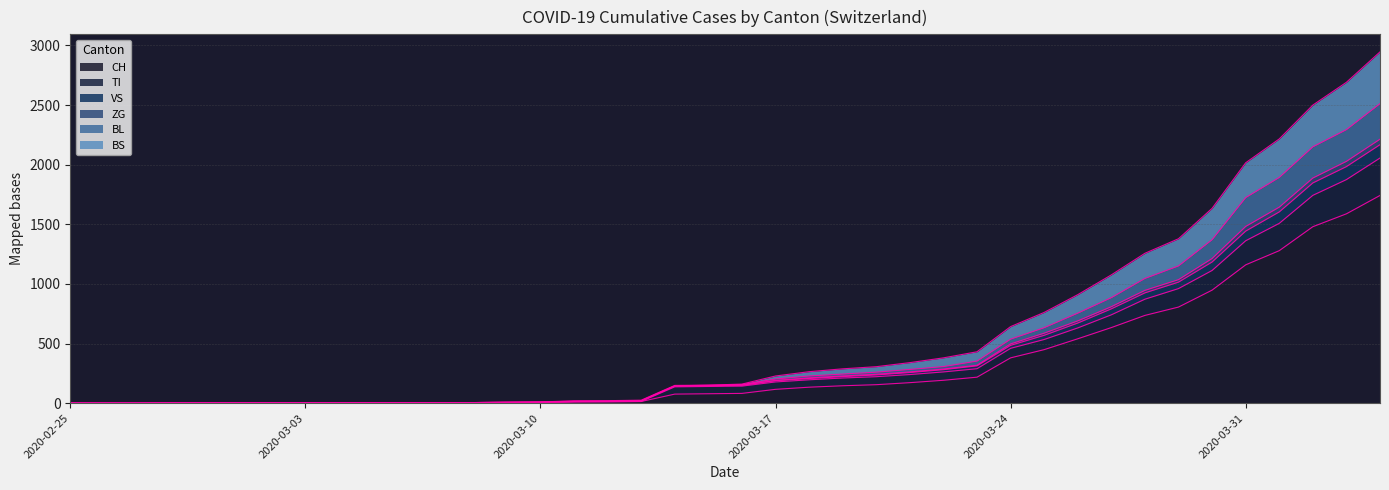

What is the label of the 9th point from the right?

2020-03-27